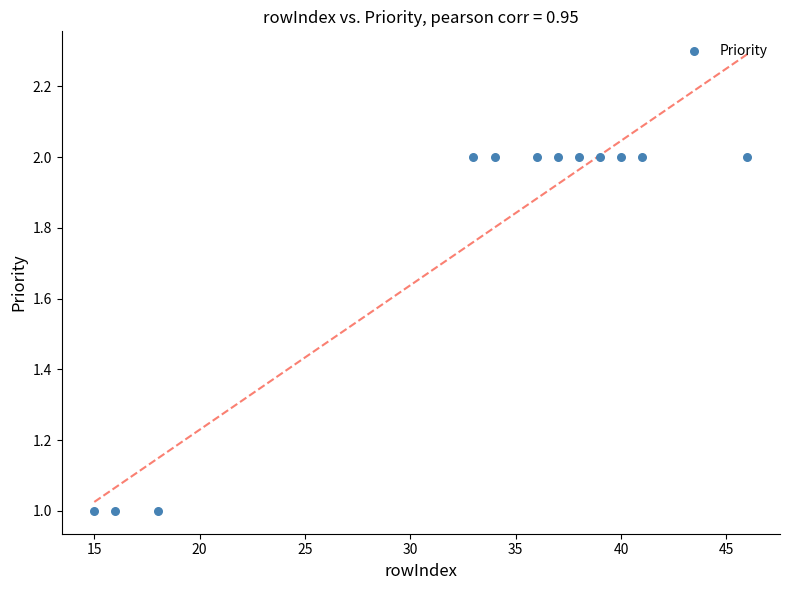

What is the range of X values (max minus min)?

31